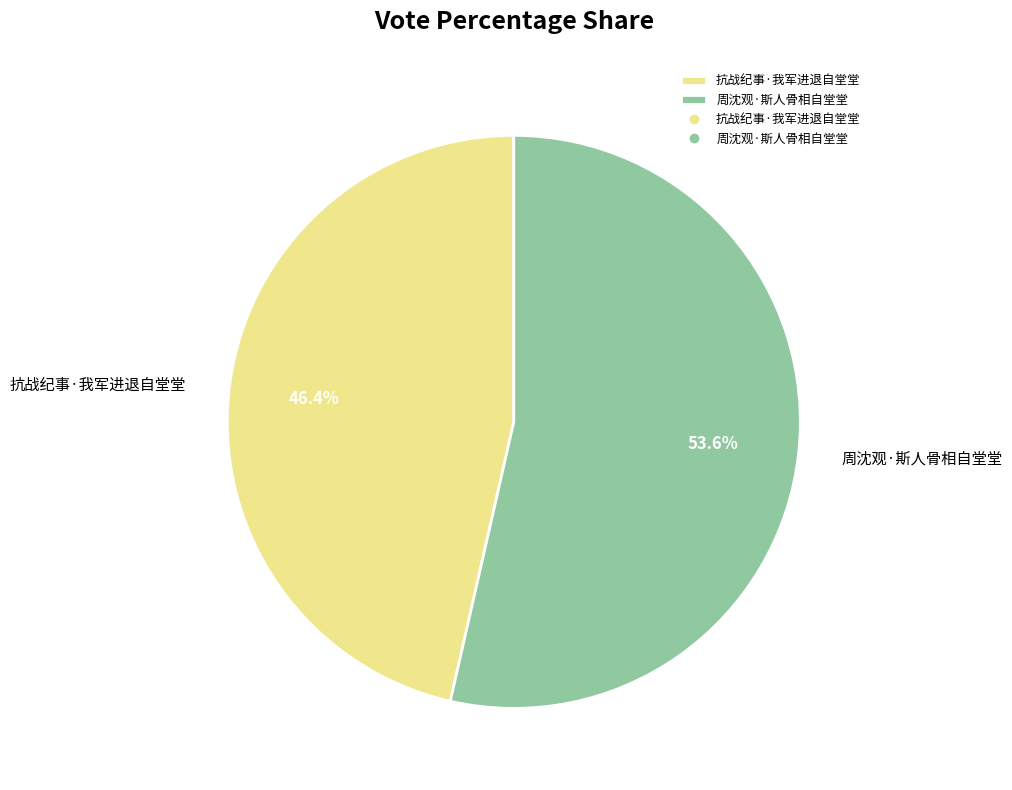

How many slices are in this pie chart?

2